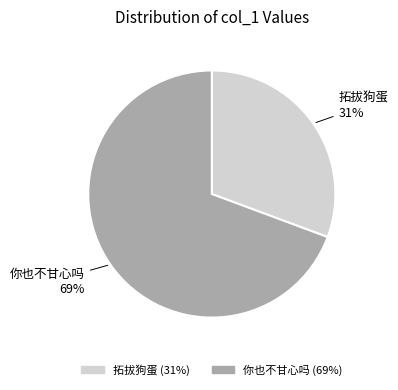

Count the number of slices in the pie.

2